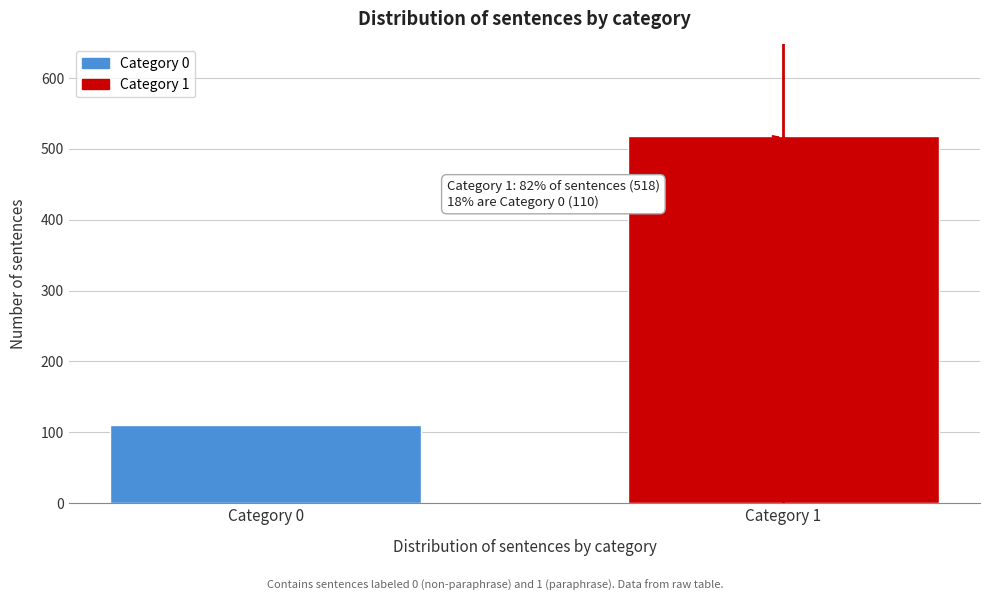

Reading left to right, what are all the values shown in this chart?

Category 0=110	Category 1=518